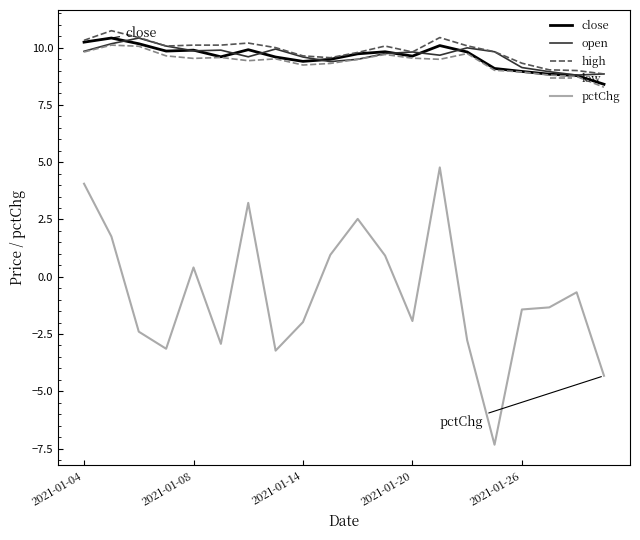

True or false: high and low cross at least once.

False